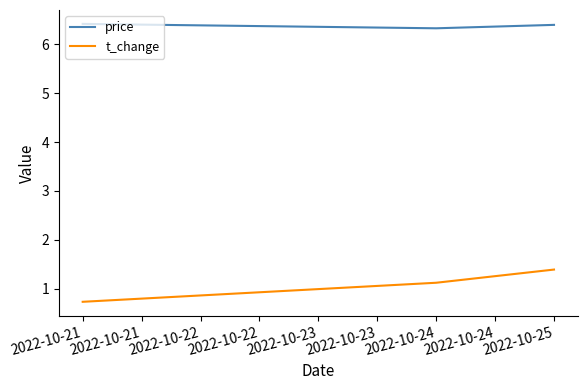

The price series shows 2.7 at 2022-10-21. True or false?

False